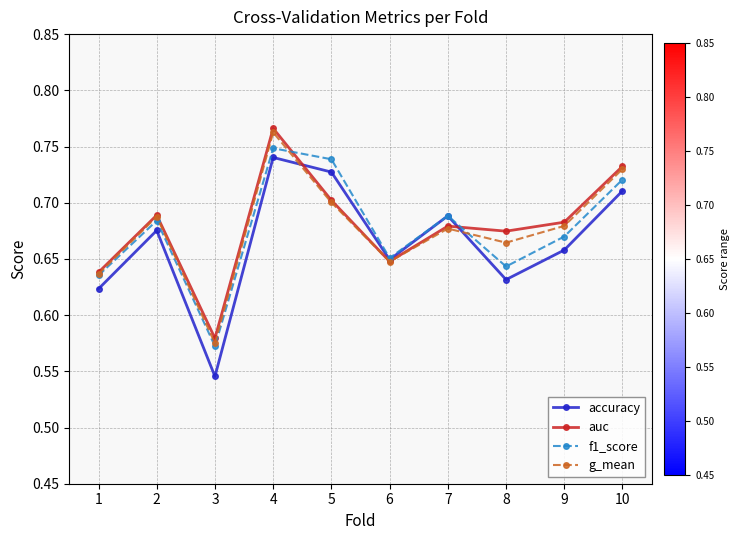

What are all the series names shown in the legend?

accuracy, auc, f1_score, g_mean